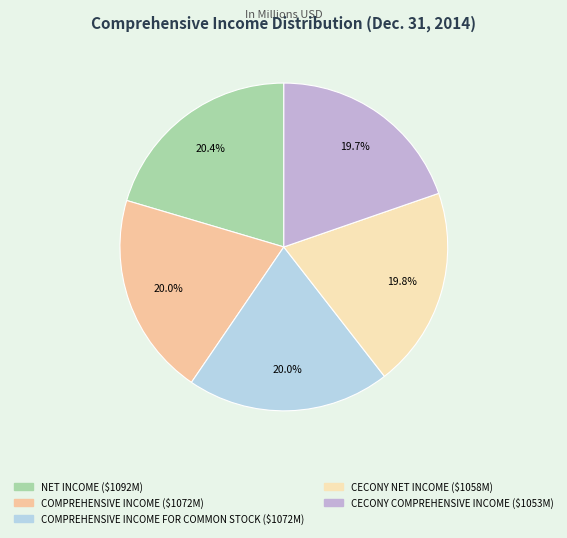

Which category has the smallest portion of the pie?

CECONY COMPREHENSIVE INCOME